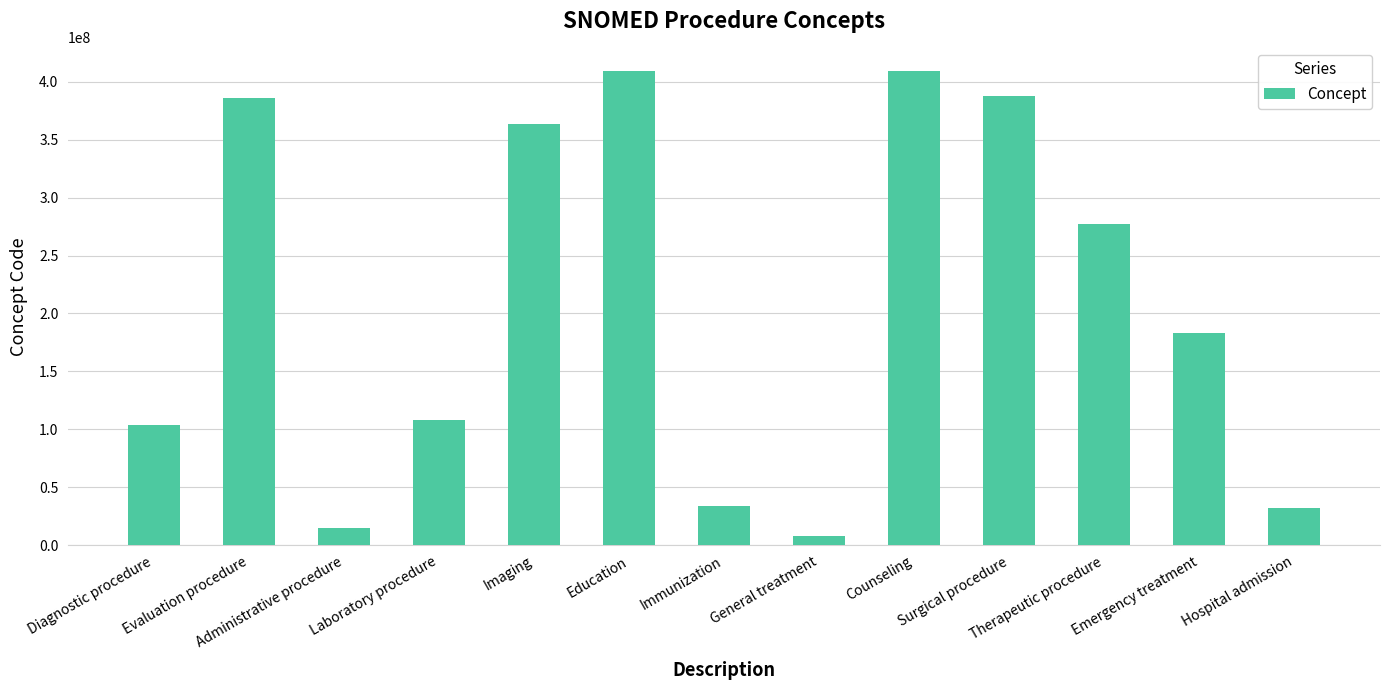

What is the change in value from Laboratory procedure to Imaging?

+255426998